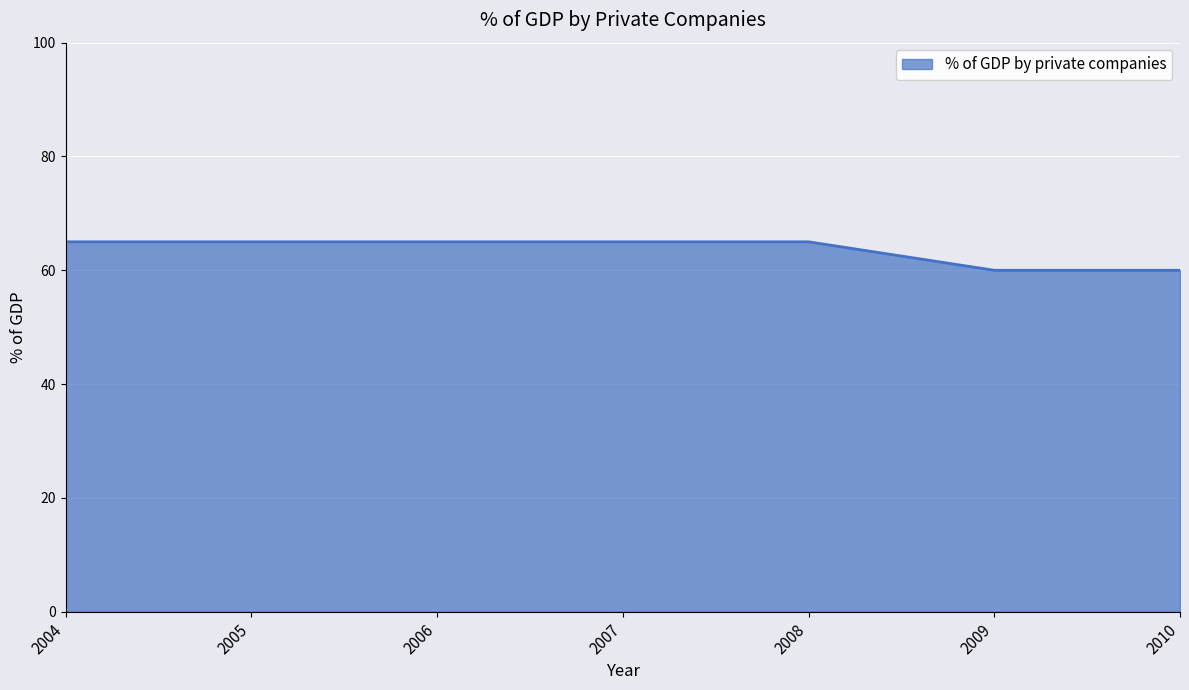

What is the maximum value shown in the chart?

65